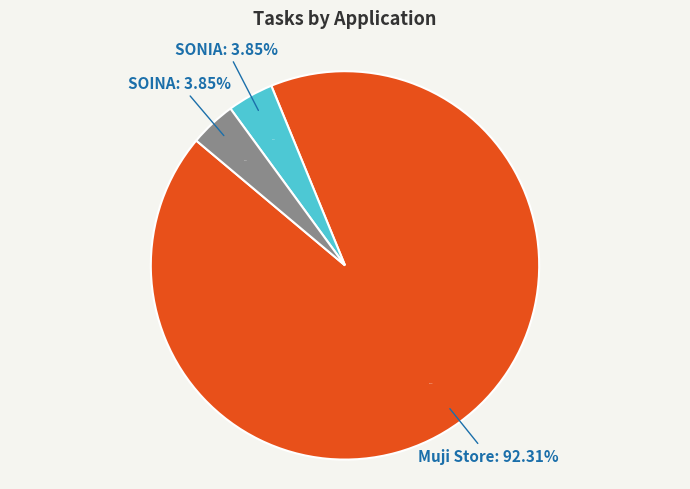

The SOINA slice represents 4% of the pie. True or false?

True